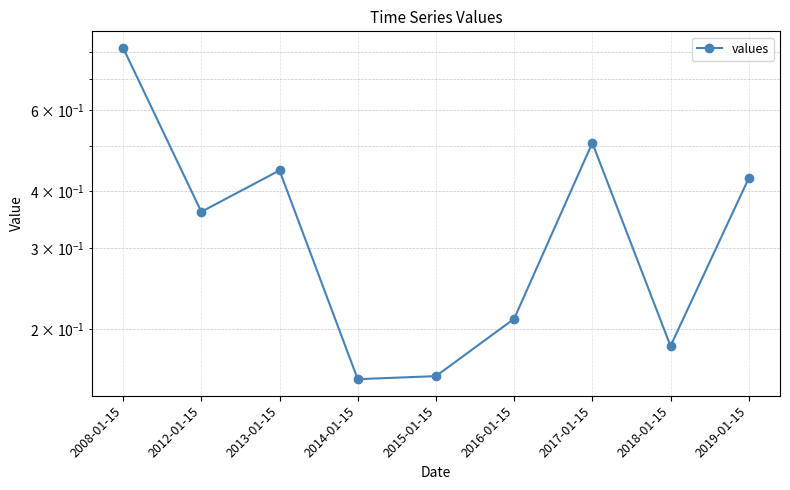

Rank the categories by value from lowest to highest.

2014-01-15, 2015-01-15, 2018-01-15, 2016-01-15, 2012-01-15, 2019-01-15, 2013-01-15, 2017-01-15, 2008-01-15